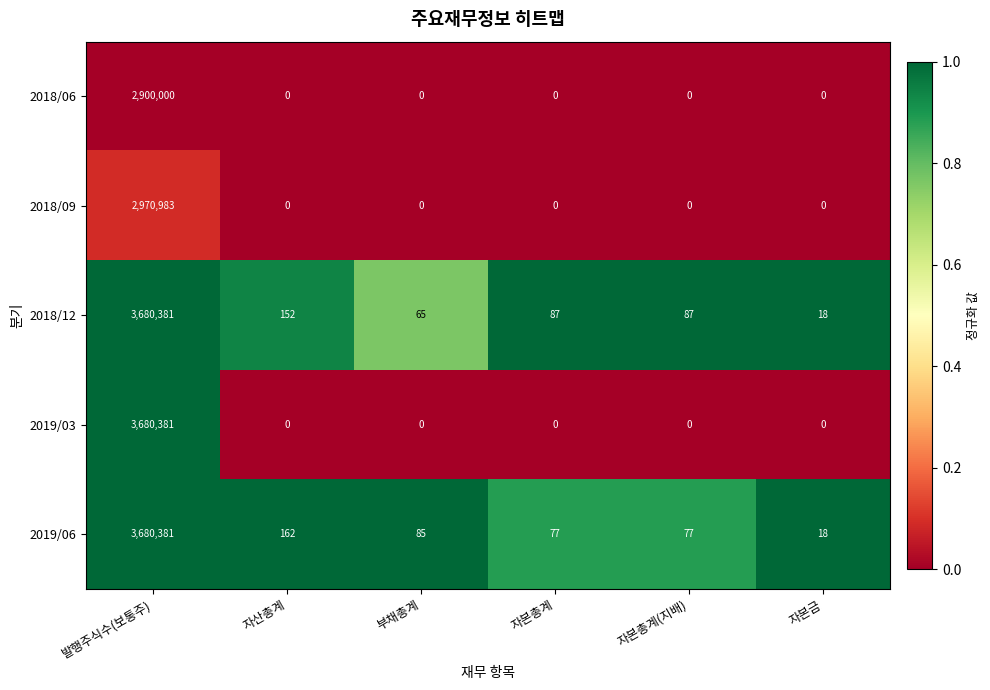

Where does the 2018/12 series first go above 87?

발행주식수(보통주)